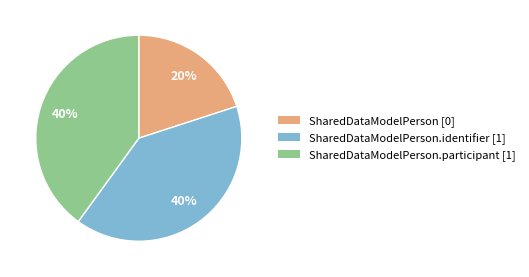

Is the sum of SharedDataModelPerson [0] and SharedDataModelPerson.identifier [1] greater than half?

Yes